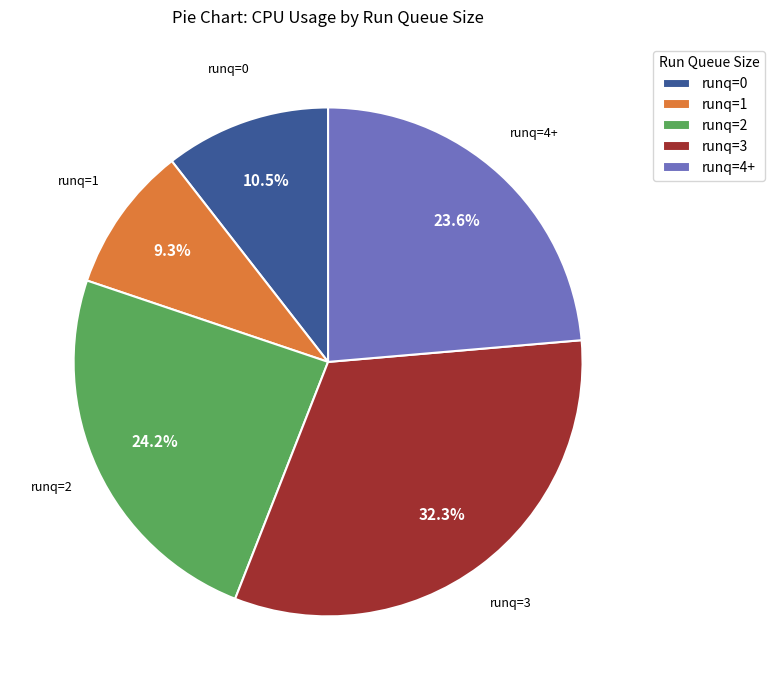

Approximately how many times larger is the value at runq=2 compared to runq=3?

0.7